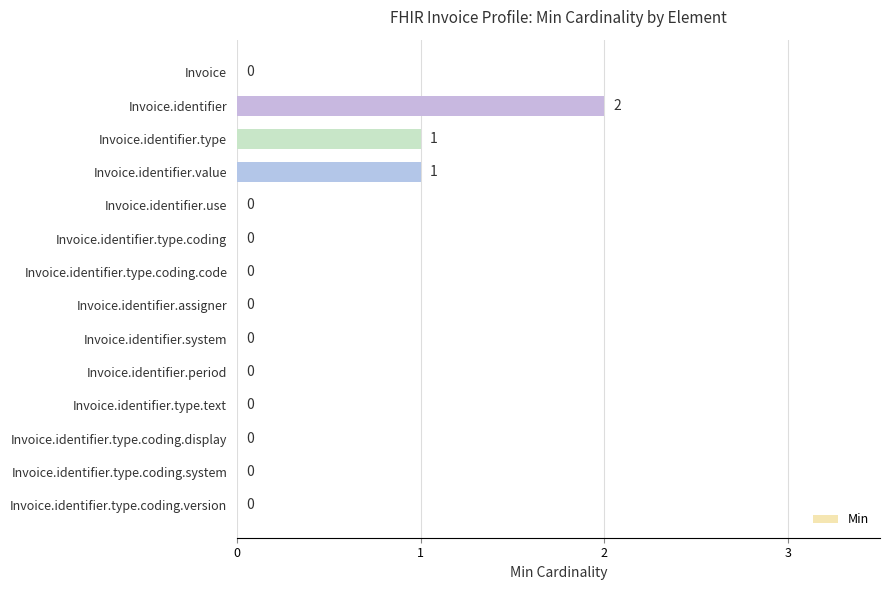

What is the sum of all values?

4